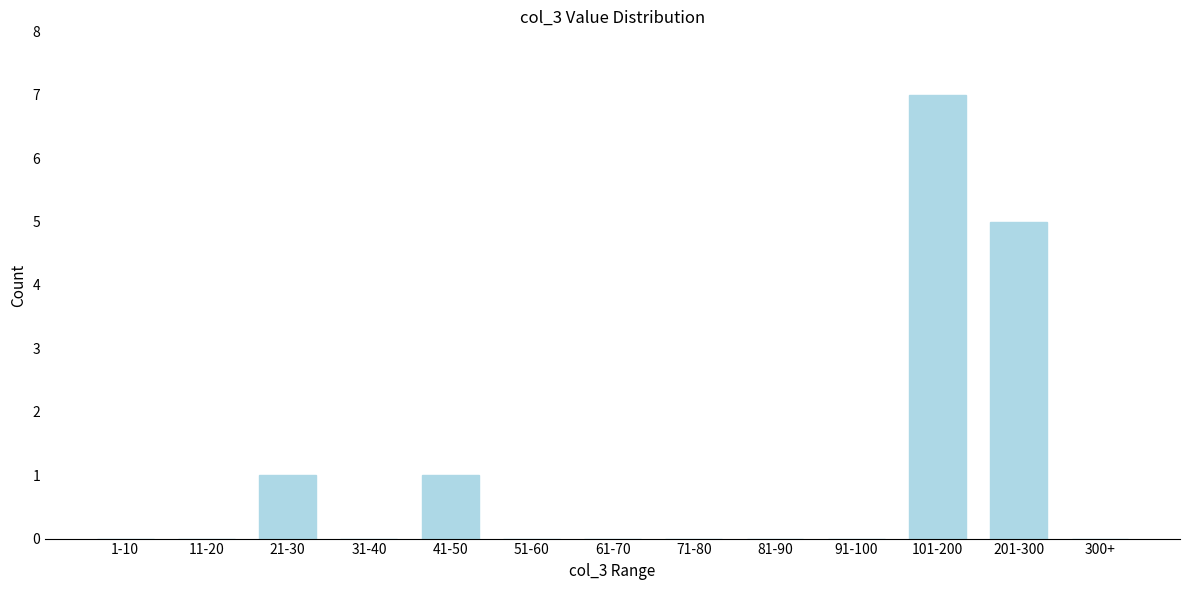

Reading left to right, what are all the values shown in this chart?

1-10=0	11-20=0	21-30=1	31-40=0	41-50=1	51-60=0	61-70=0	71-80=0	81-90=0	91-100=0	101-200=7	201-300=5	300+=0